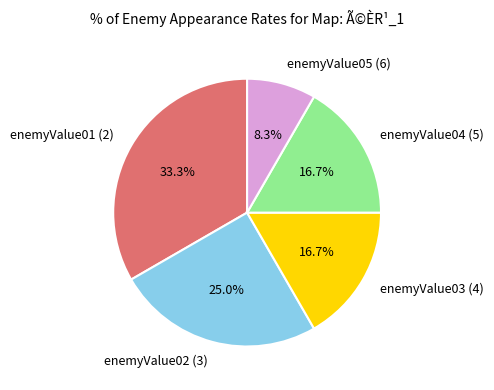

To the nearest percent, what percentage of the pie is enemyValue05 (6)?

8%